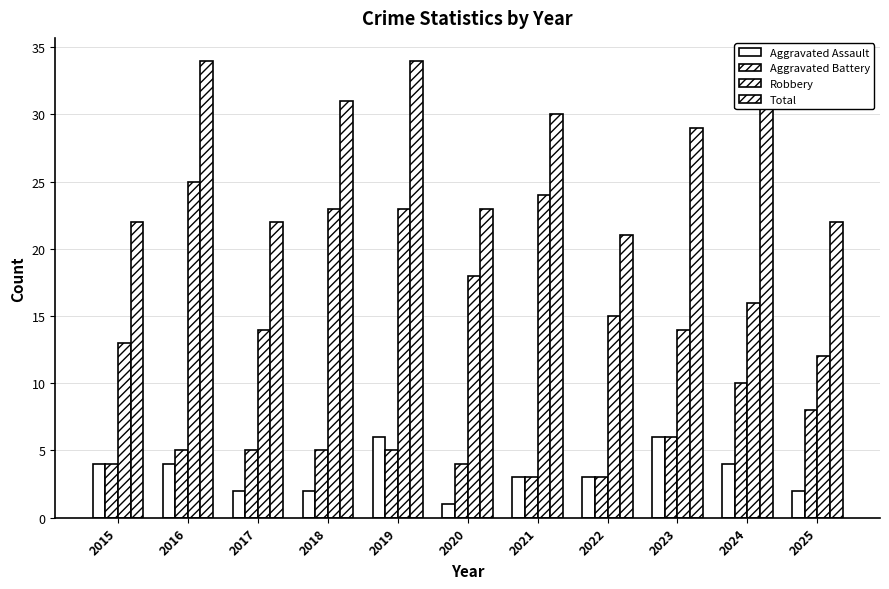

Rank the series at 2021 from highest to lowest value.

Total, Robbery, Aggravated Assault, Aggravated Battery